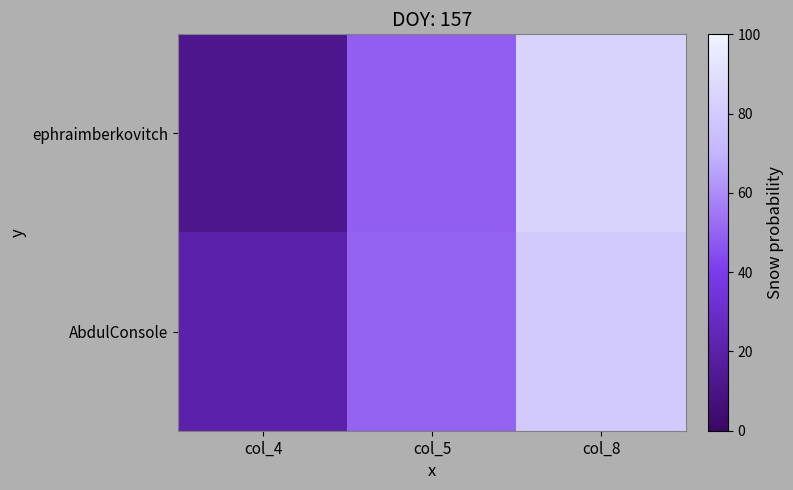

Rank the series at col_5 from highest to lowest value.

AbdulConsole, ephraimberkovitch